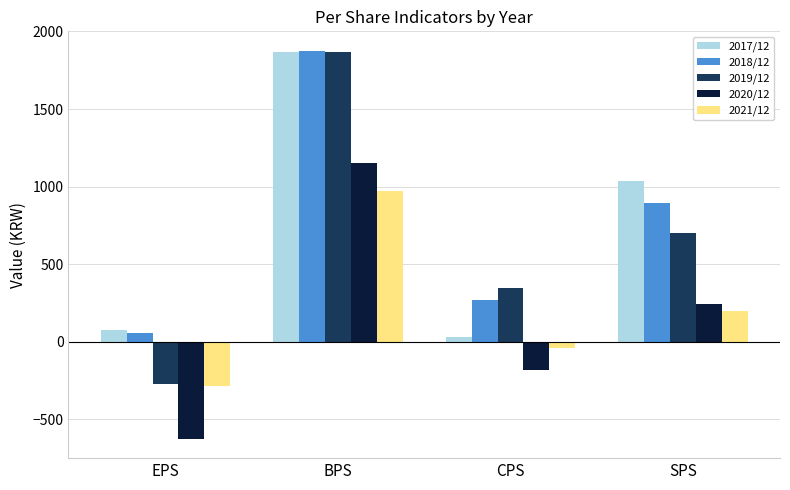

Which category has the highest value across all series?

BPS